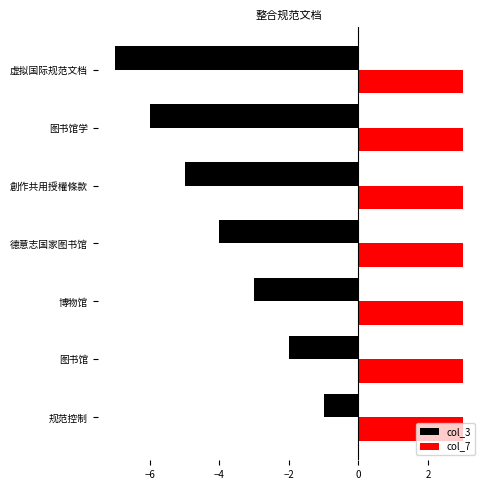

What is the sum of the col_3 values at 图书馆学 and 虚拟国际规范文档?

-13